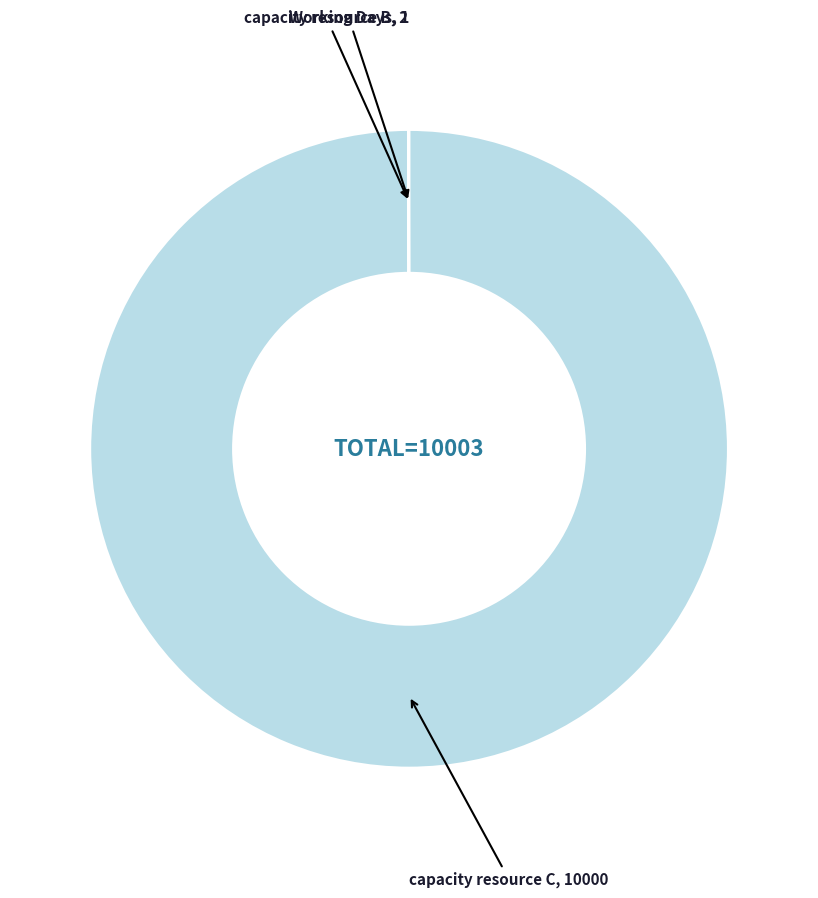

Is there a majority slice in this chart?

Yes